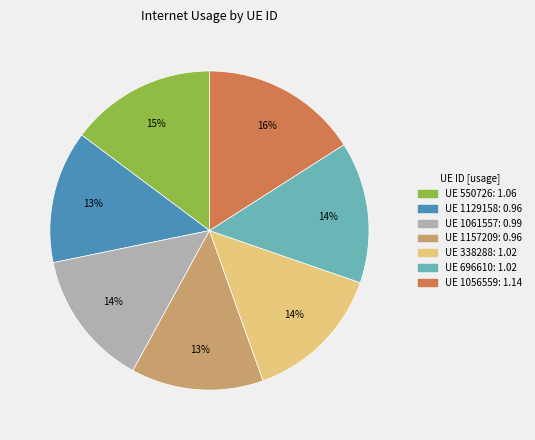

Does any single category account for the majority?

No